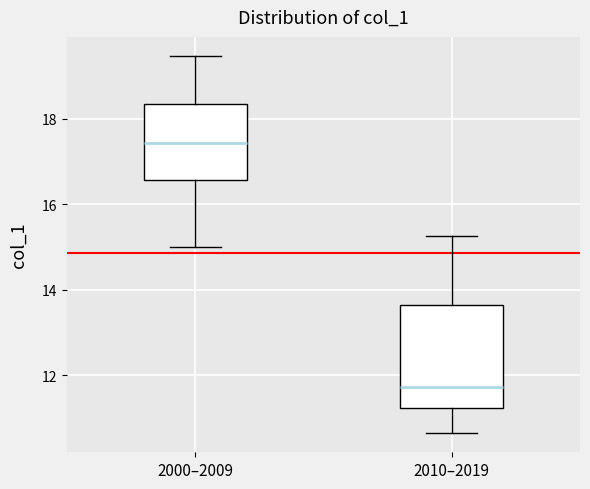

Reading left to right, transcribe this box plot: for each box, give where its median line is, the range the box spans, and where its two whiskers end, as read against the y-axis. The values are not printed on the chart, so give them approximately, as read against the axis.

2000–2009: median 17.4, box 16.6 to 18.4, whiskers 15.0 to 19.4
2010–2019: median 11.8, box 11.2 to 13.6, whiskers 10.6 to 15.2